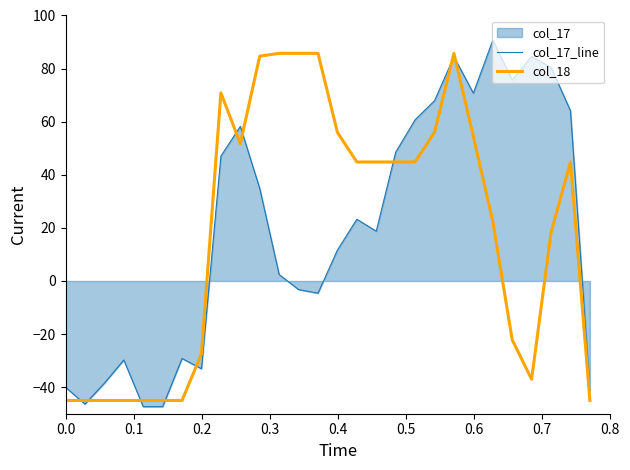

What is the lowest value of the col_17_line series?

-47.3